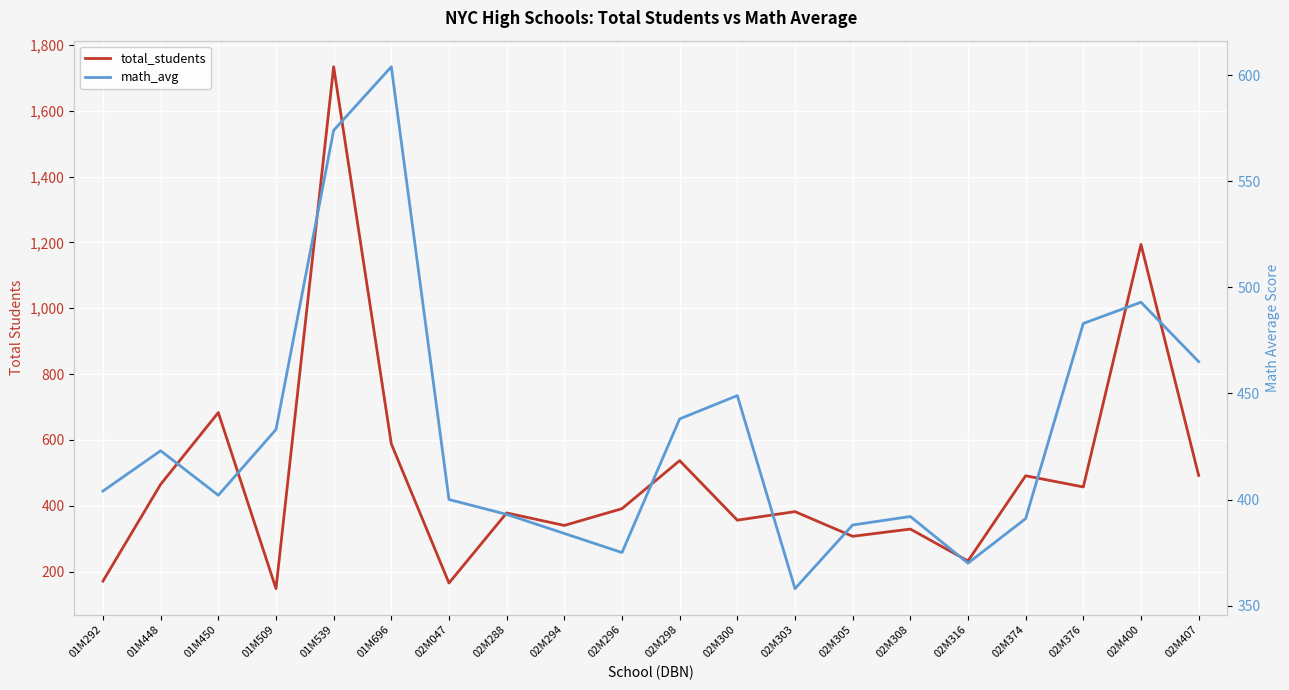

What is the maximum value shown in the chart?

1734